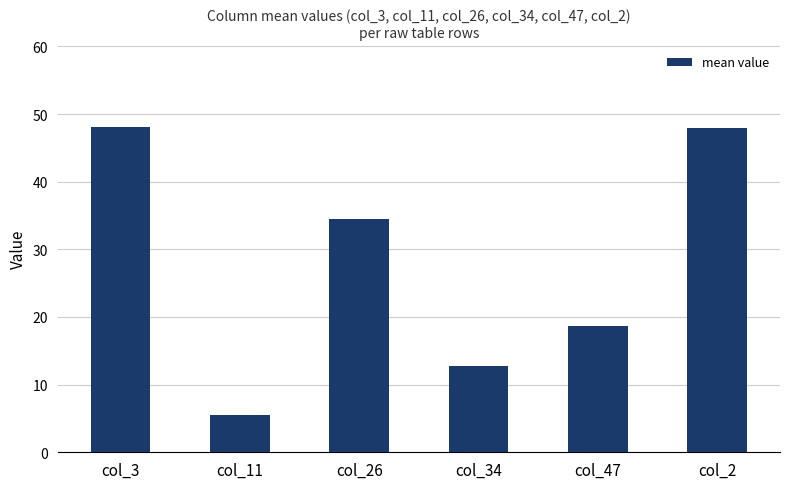

How many values exceed 34?

3